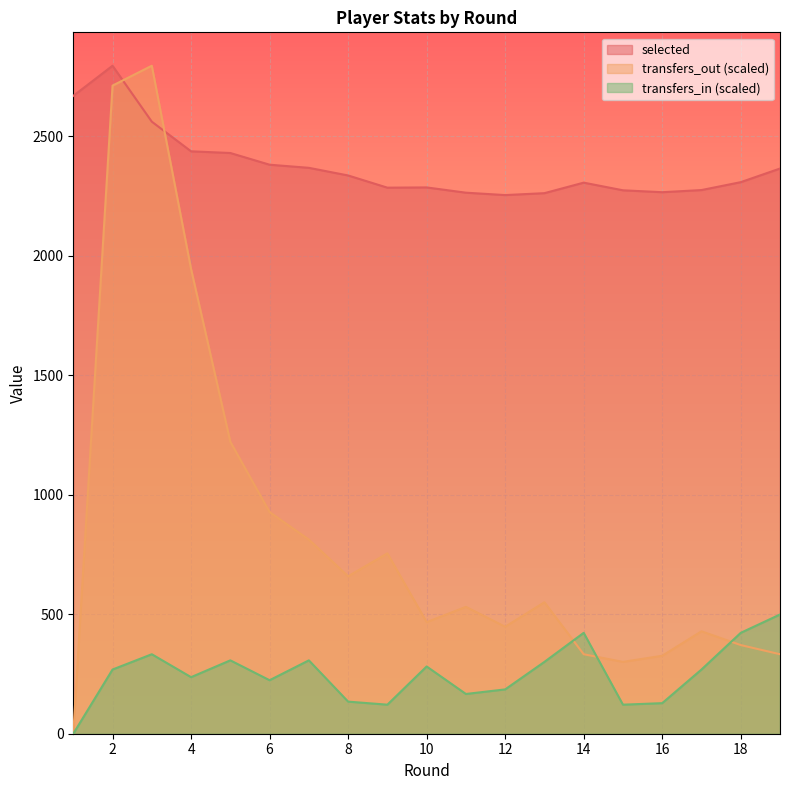

True or false: selected and transfers_out intersect in this chart.

True